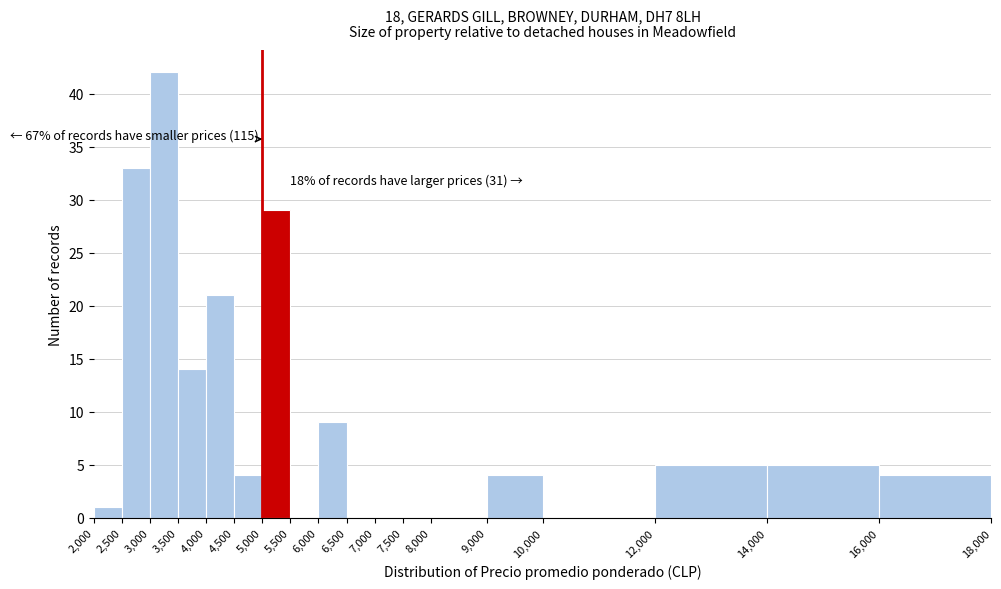

Which range on the x-axis has the tallest bar?

3,000 to 3,500